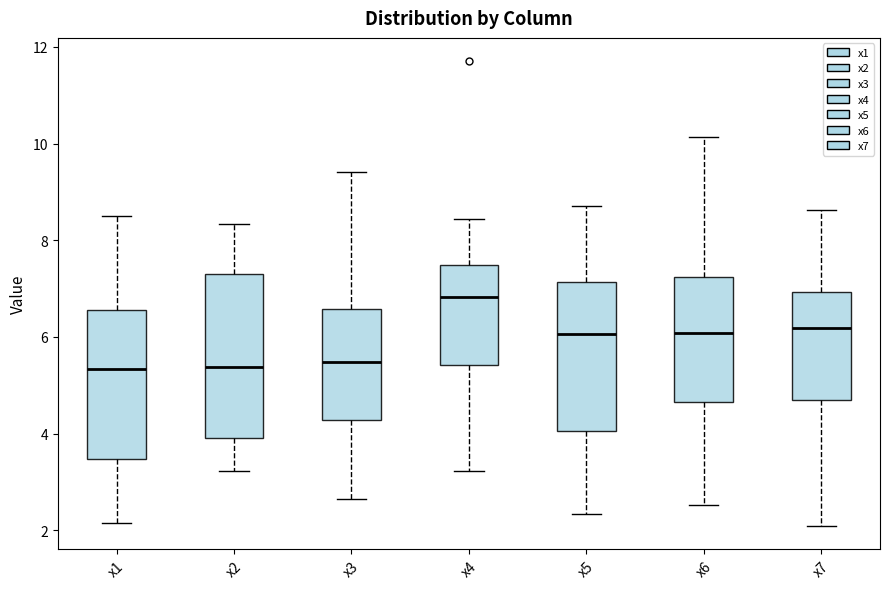

Reading left to right, read every box against the y-axis: the position of its median line, the range the box covers, and the ends of its whiskers. The values are not printed on the chart, so give them approximately, as read against the axis.

x1: median 5.4, box 3.4 to 6.6, whiskers 2.2 to 8.6
x2: median 5.4, box 4.0 to 7.2, whiskers 3.2 to 8.4
x3: median 5.4, box 4.2 to 6.6, whiskers 2.6 to 9.4
x4: median 6.8, box 5.4 to 7.4, whiskers 3.2 to 8.4
x5: median 6.0, box 4.0 to 7.2, whiskers 2.4 to 8.8
x6: median 6.0, box 4.6 to 7.2, whiskers 2.6 to 10.2
x7: median 6.2, box 4.6 to 7.0, whiskers 2.0 to 8.6